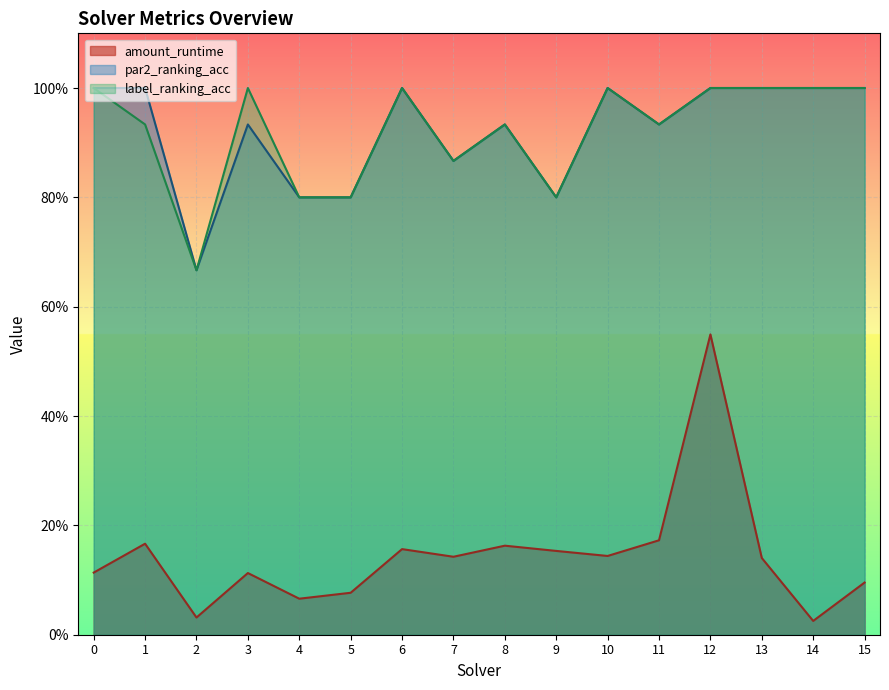

True or false: amount_runtime and par2_ranking_acc intersect in this chart.

False